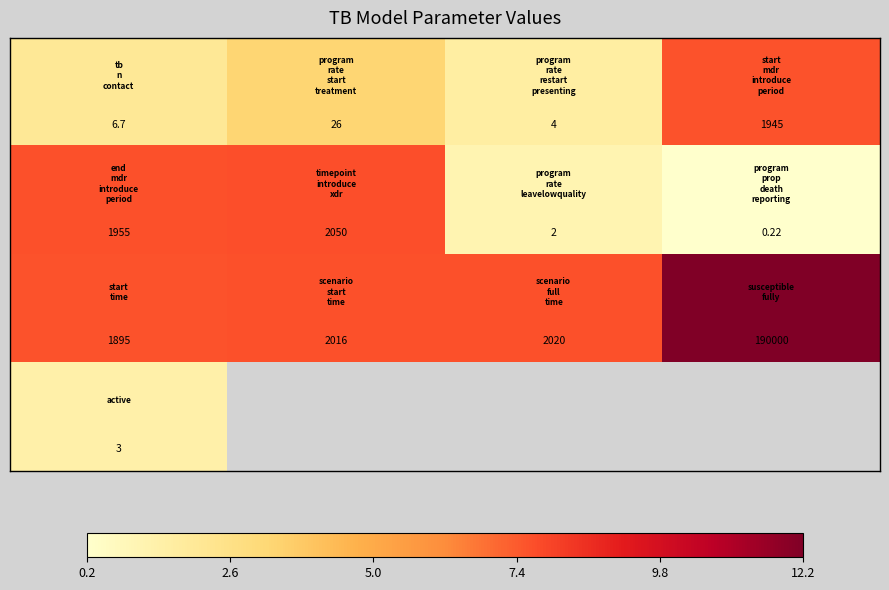

How many series are shown in this chart?

4